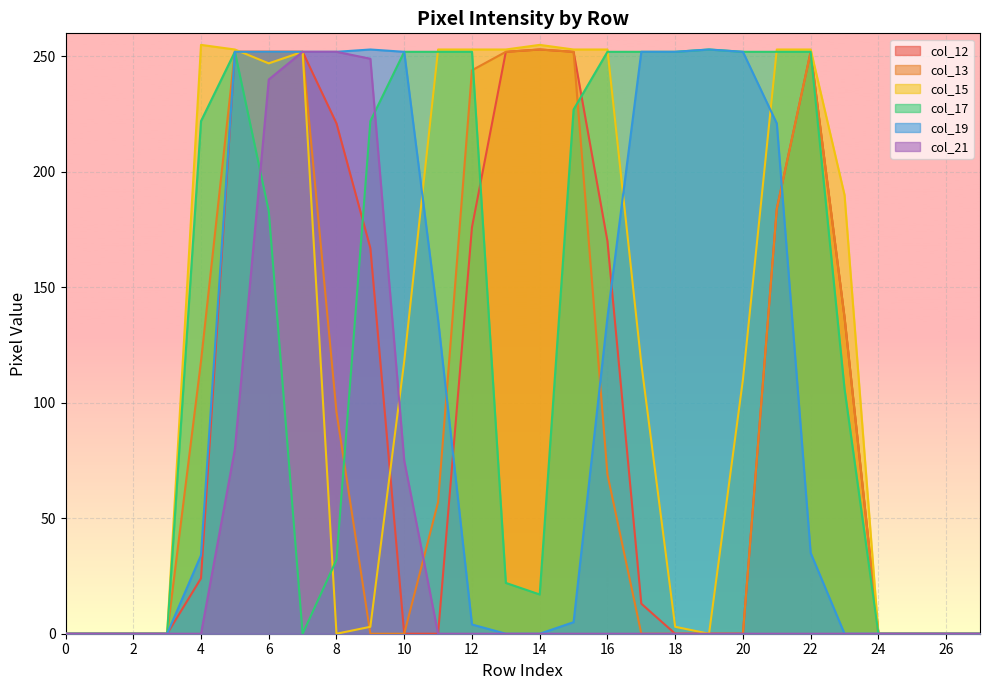

At which label is col_12 closest to 126?

23